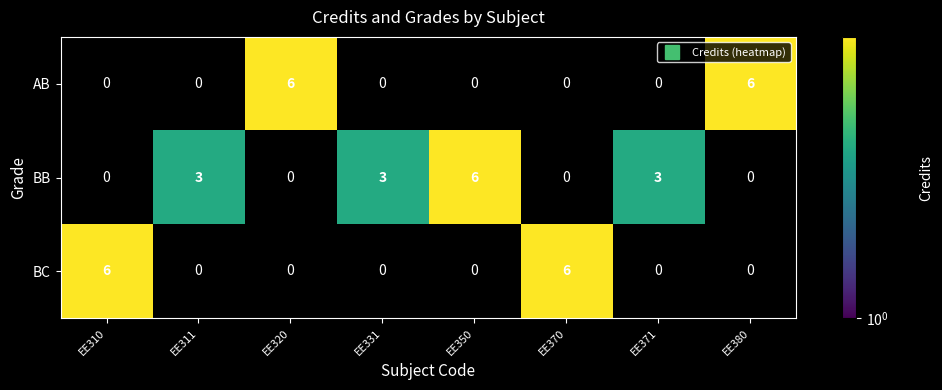

Count the AB values in the range 0 to 6.

8